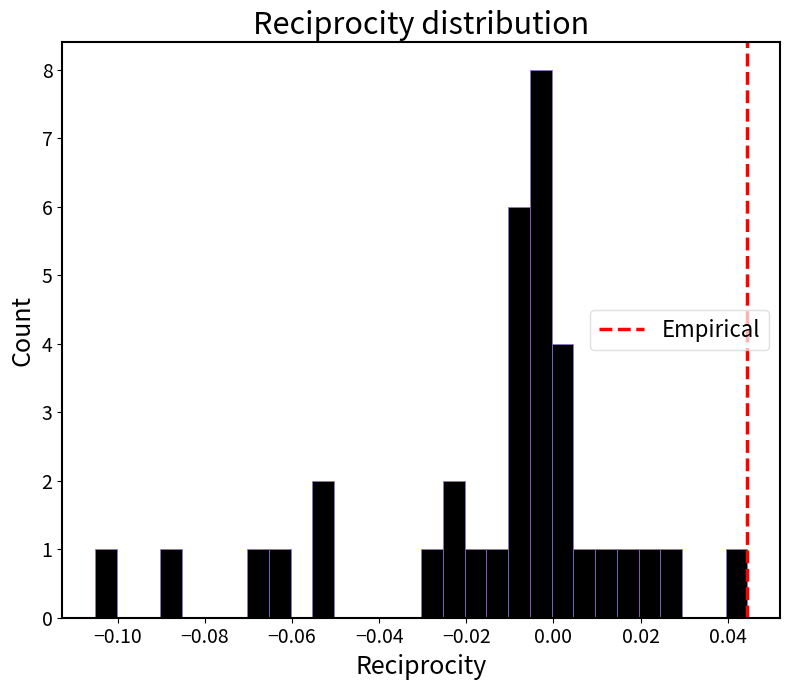

Around what value on the x-axis is the tallest bar? Give the approximate position of its centre, as read against the axis.

-0.002